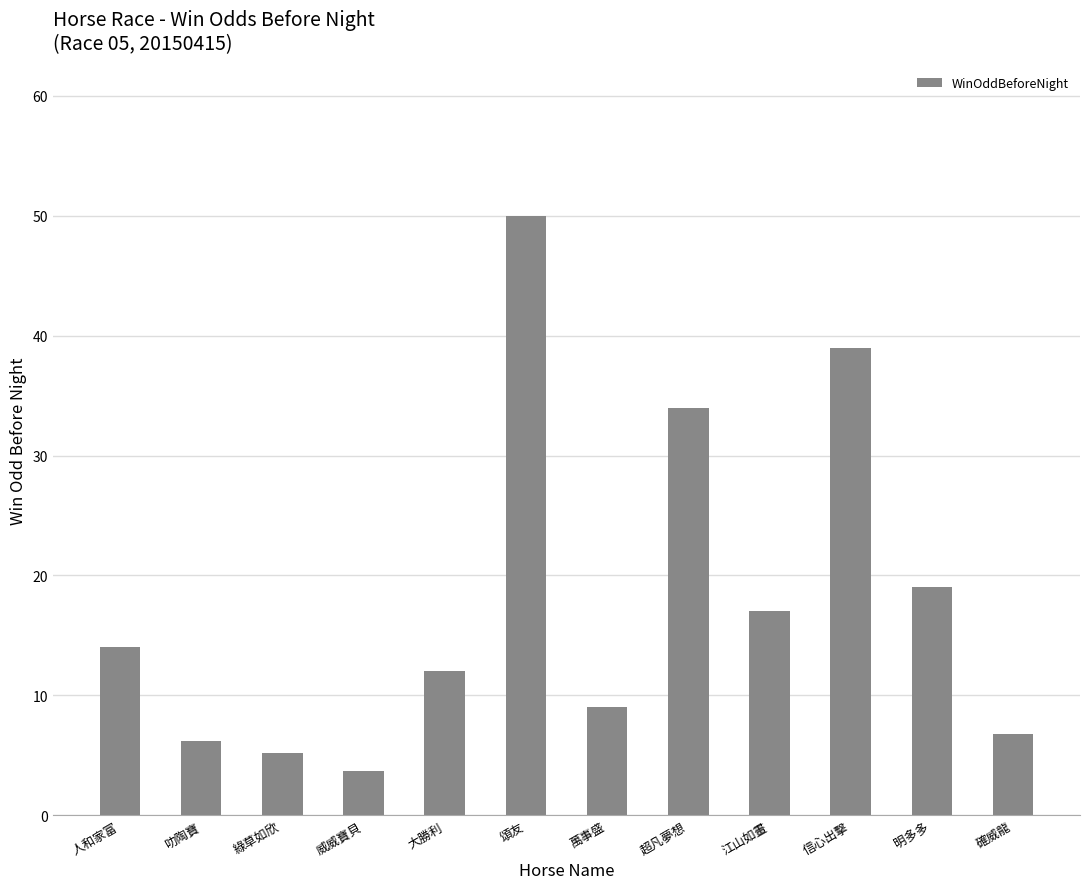

How many data points does each series have?

12